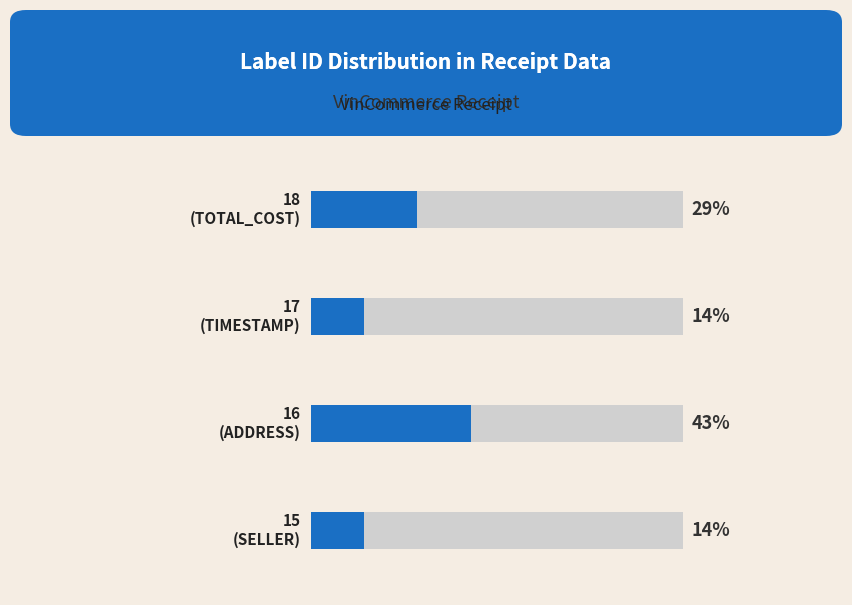

Are the bars grouped side by side (vs. stacked)?

No